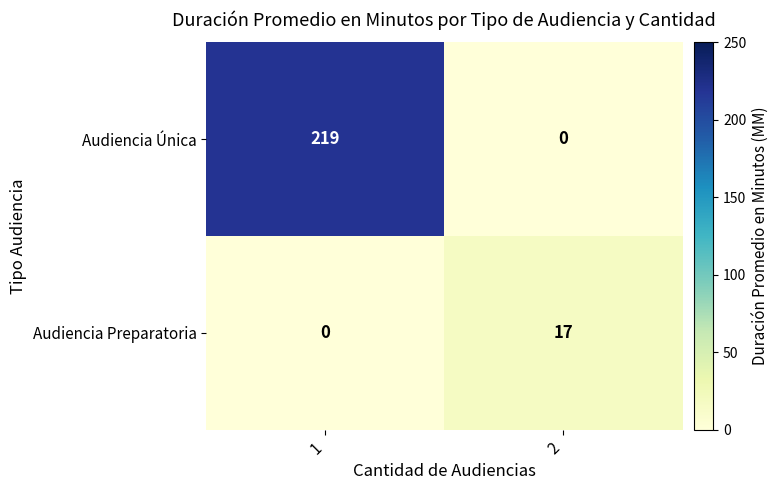

Reading left to right, extract all data points from this chart.

Audiencia Única: 219	0
Audiencia Preparatoria: 0	17